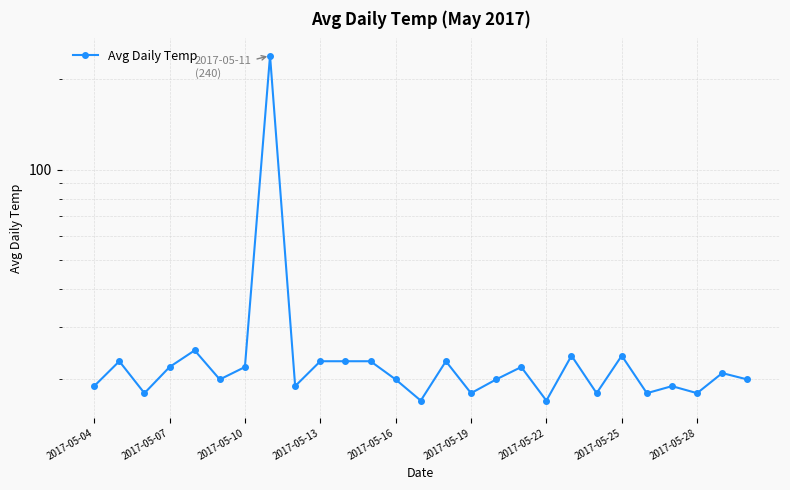

The value at 2017-05-19 is 18. True or false?

True